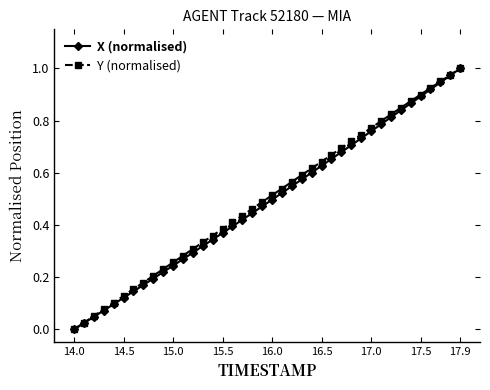

True or false: X (normalised) has more than 0 points higher than both neighbors.

False